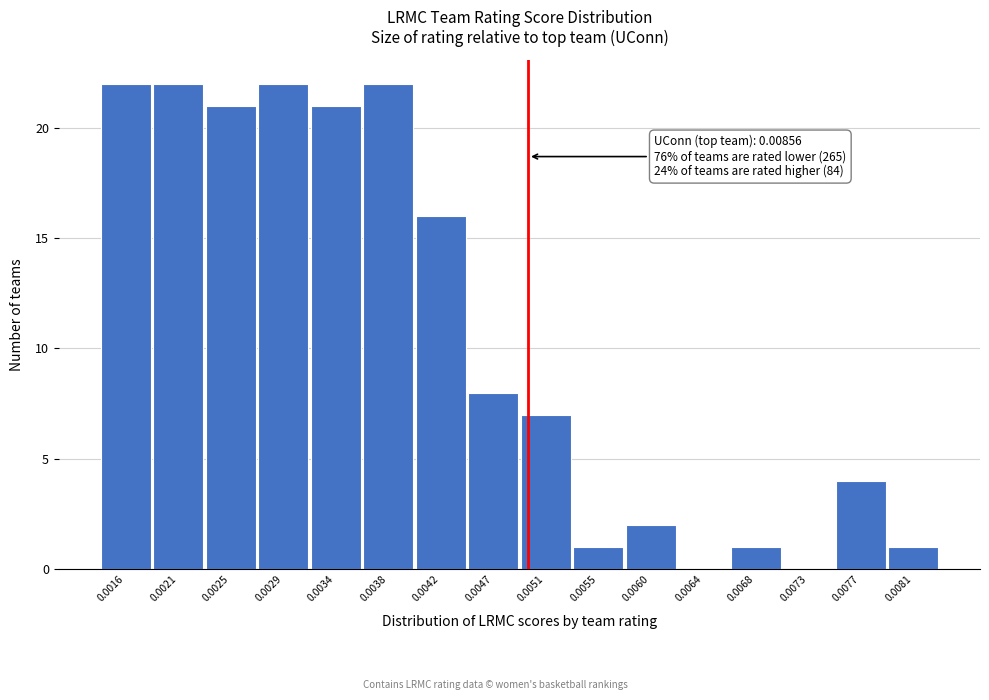

Reading left to right, what are all the values shown in this chart?

0.0016=22	0.0021=22	0.0025=21	0.0029=22	0.0034=21	0.0038=22	0.0042=16	0.0047=8	0.0051=7	0.0055=1	0.0060=2	0.0064=0	0.0068=1	0.0073=0	0.0077=4	0.0081=1